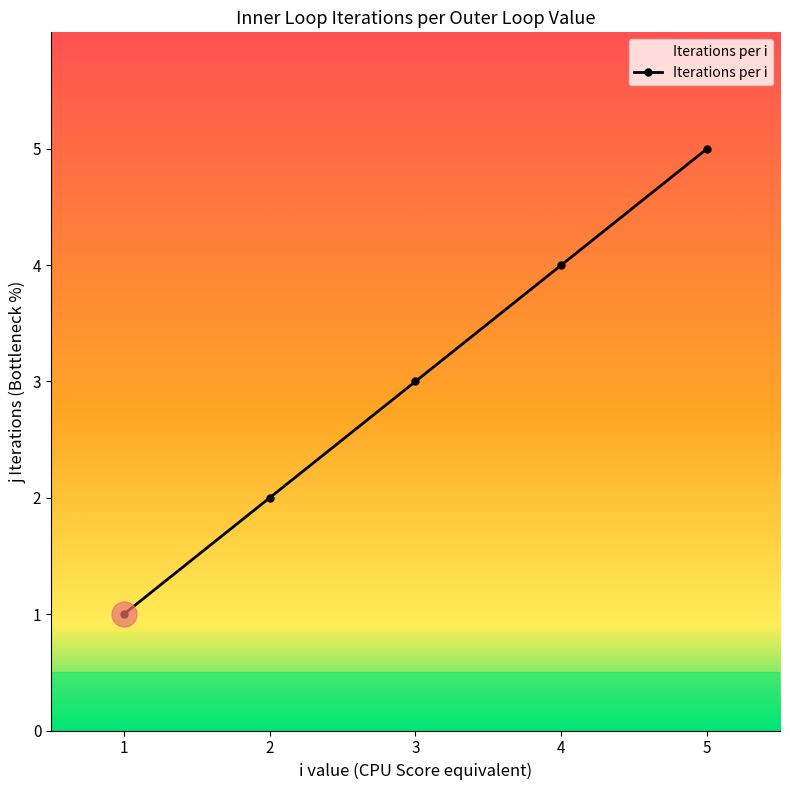

What is the sum of all values?

15